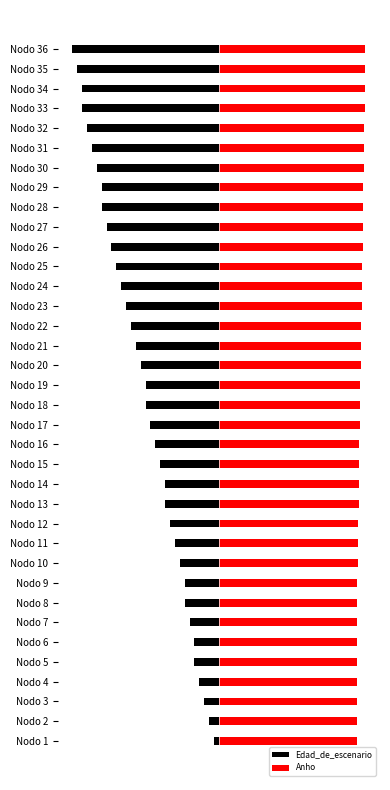

List the series in order of their overall mean, highest first.

Anho, Edad_de_escenario